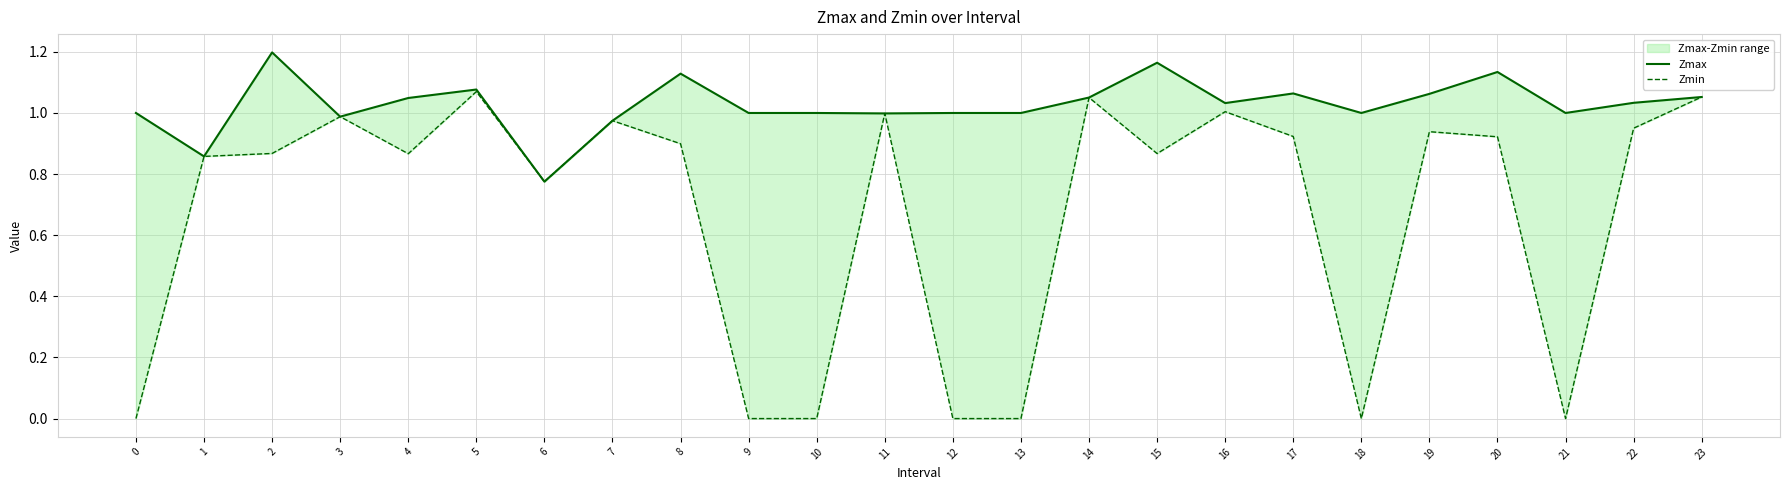

True or false: Zmax and Zmin cross at least once.

False